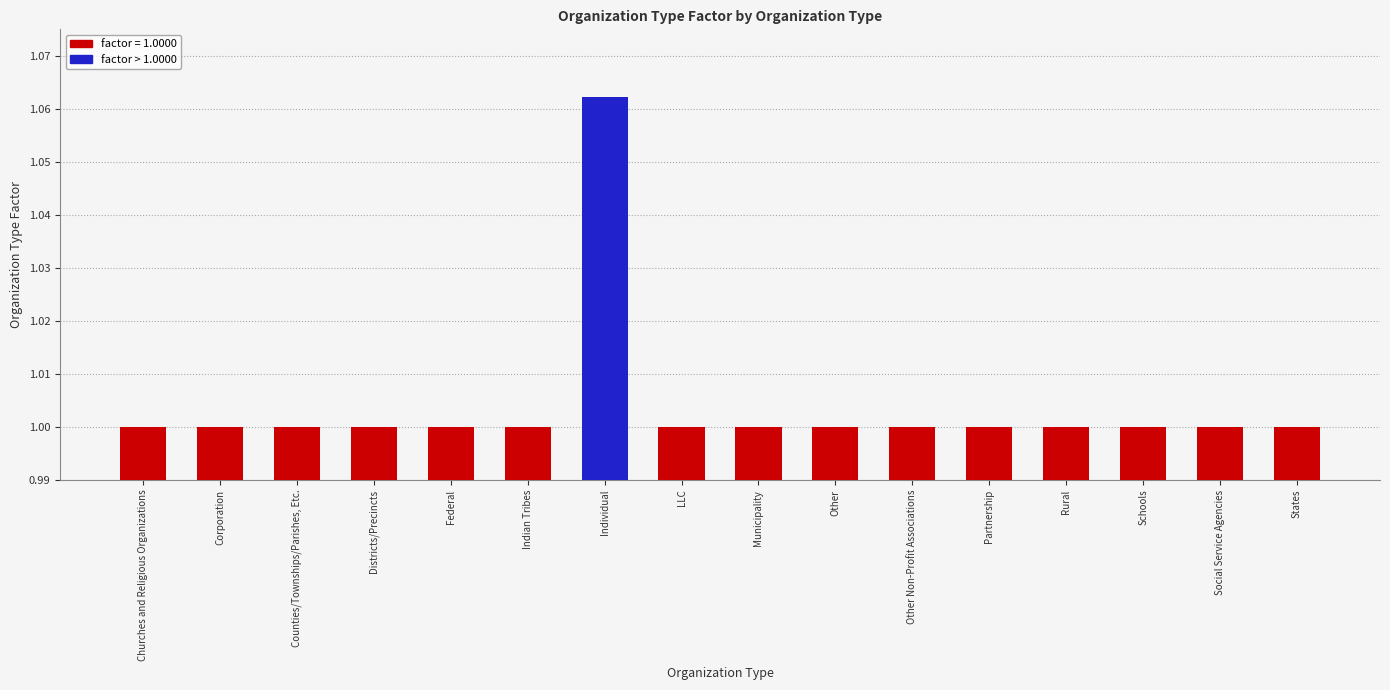

What is the minimum value shown in the chart?

1.0